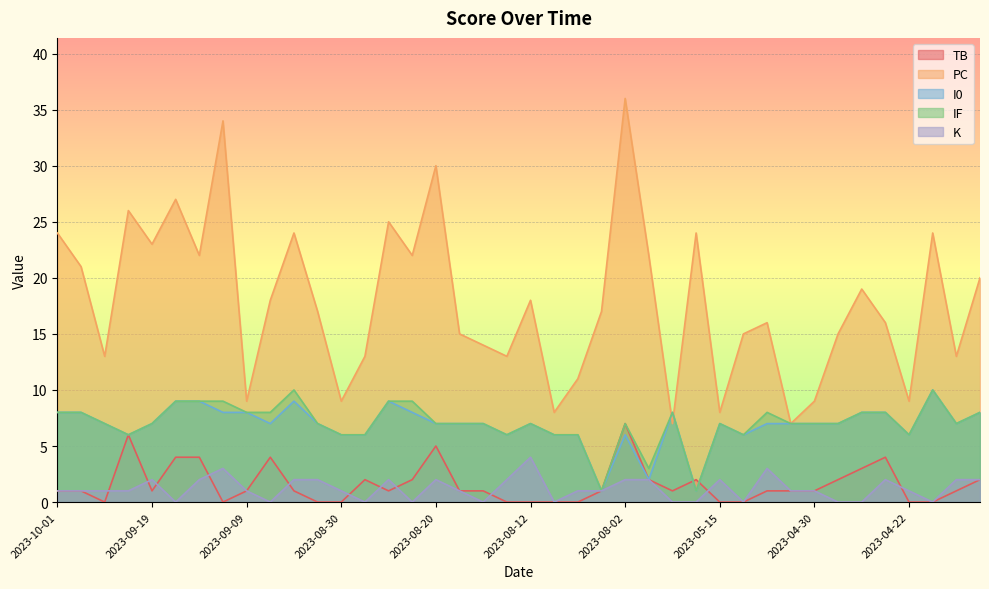

What value does the PC series have at 2023-04-23, to the nearest 5?

15